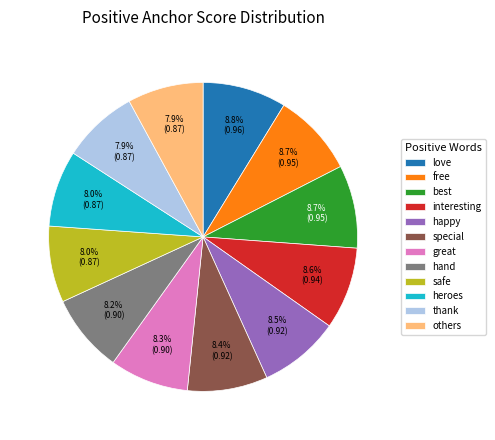

Does free account for over 50% of the chart?

No